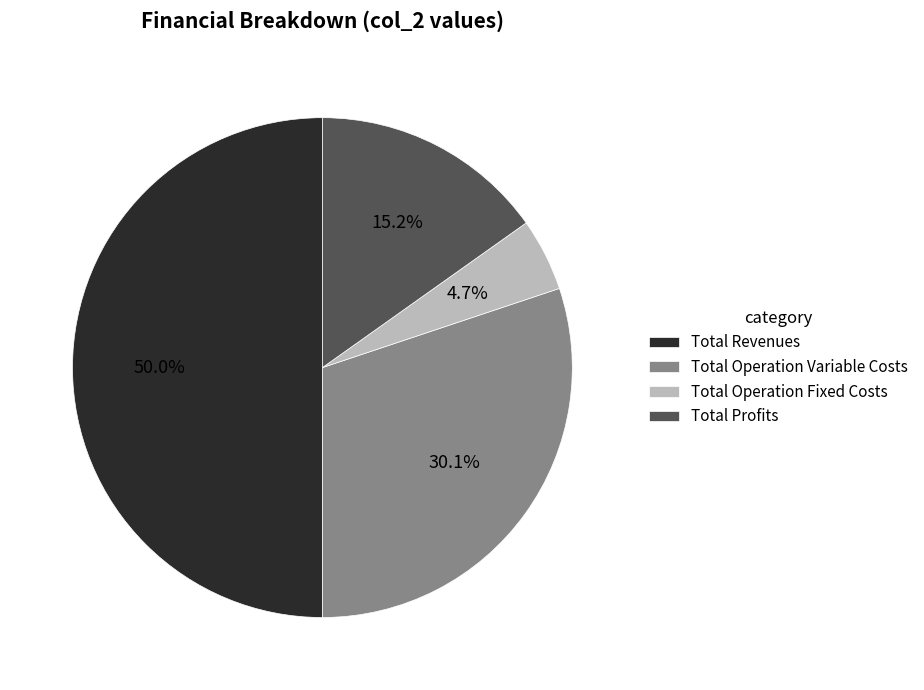

Does Total Operation Variable Costs account for over 50% of the chart?

No